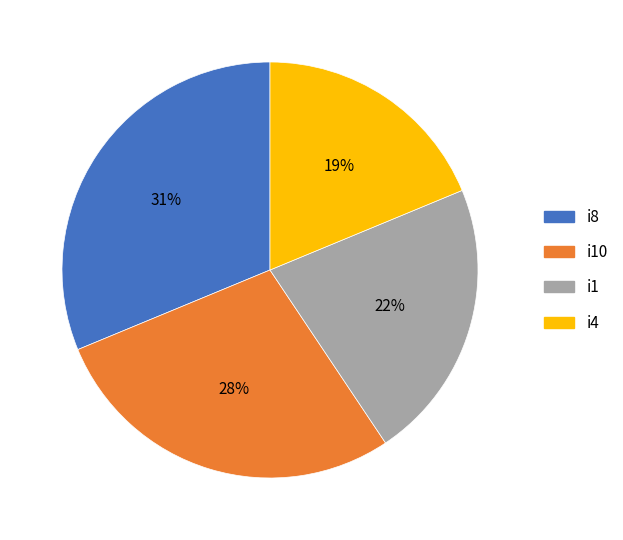

Is there any slice that represents more than half of the pie?

No